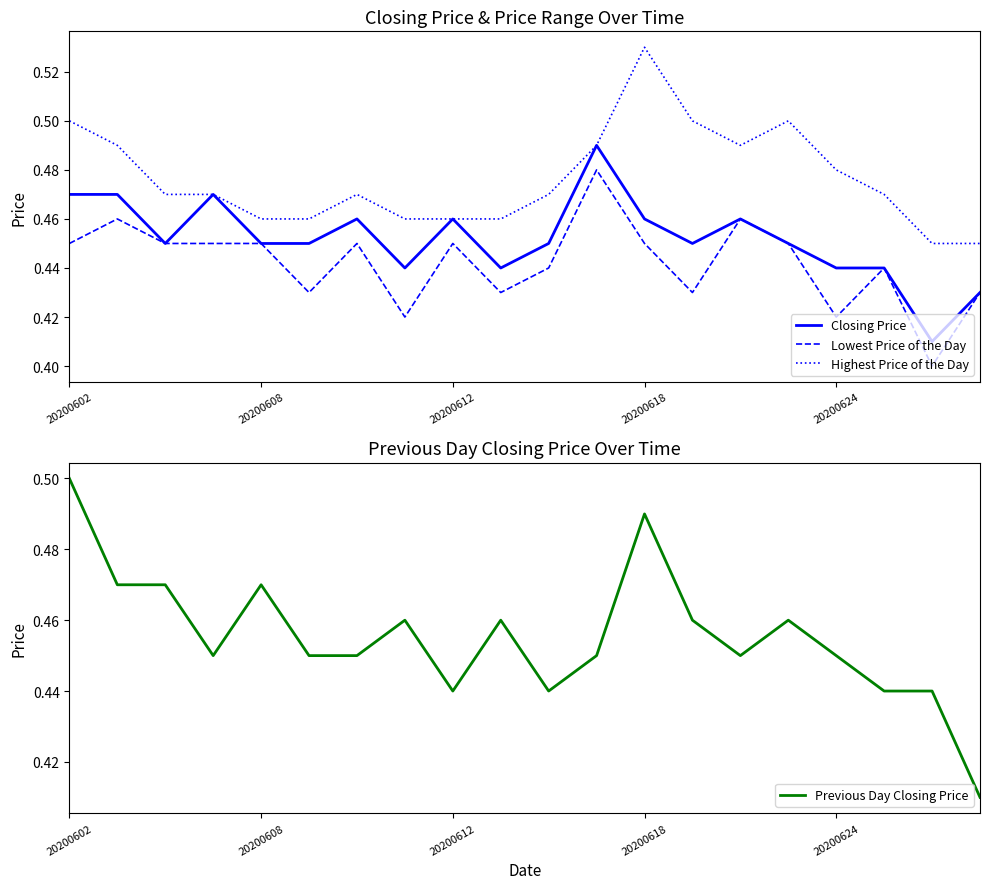

The Closing Price series shows 0.3 at 20200602. True or false?

False